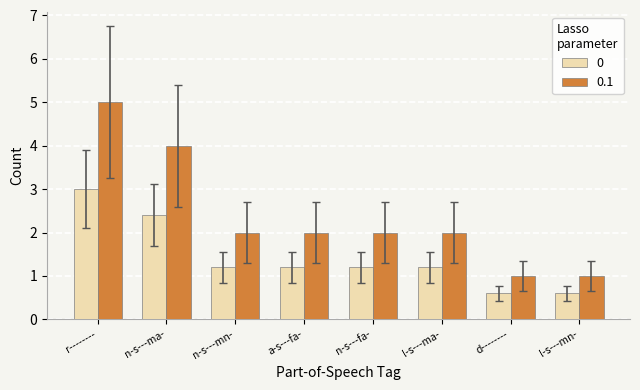

Is the value of 0 at n-s---mn- greater than the value of 0.1 at n-s---ma-?

No